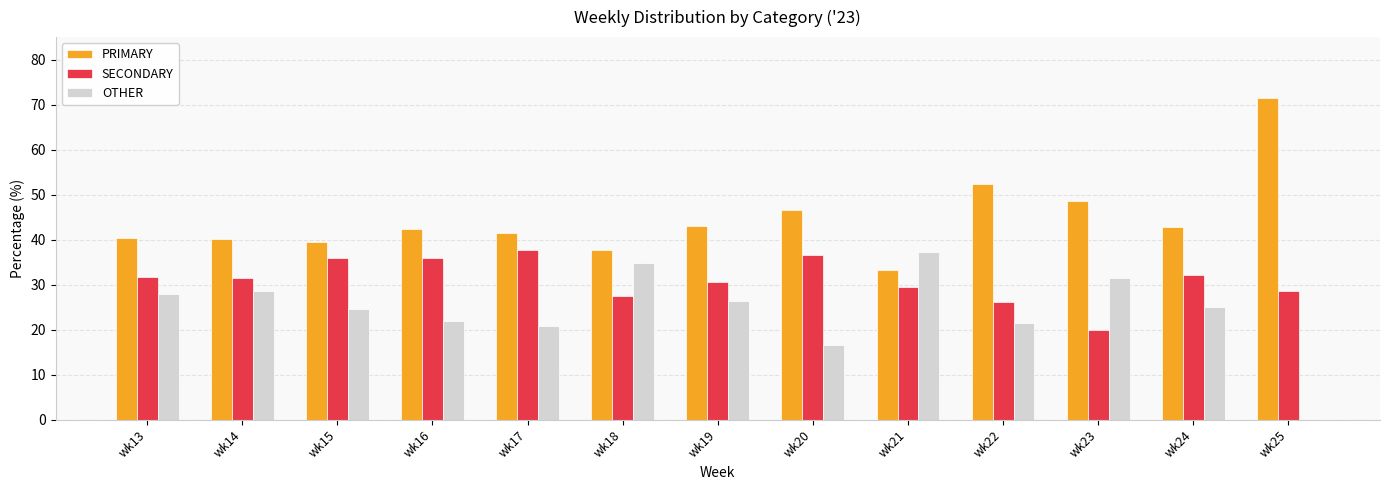

The value of SECONDARY at wk20 is 60.6. True or false?

False